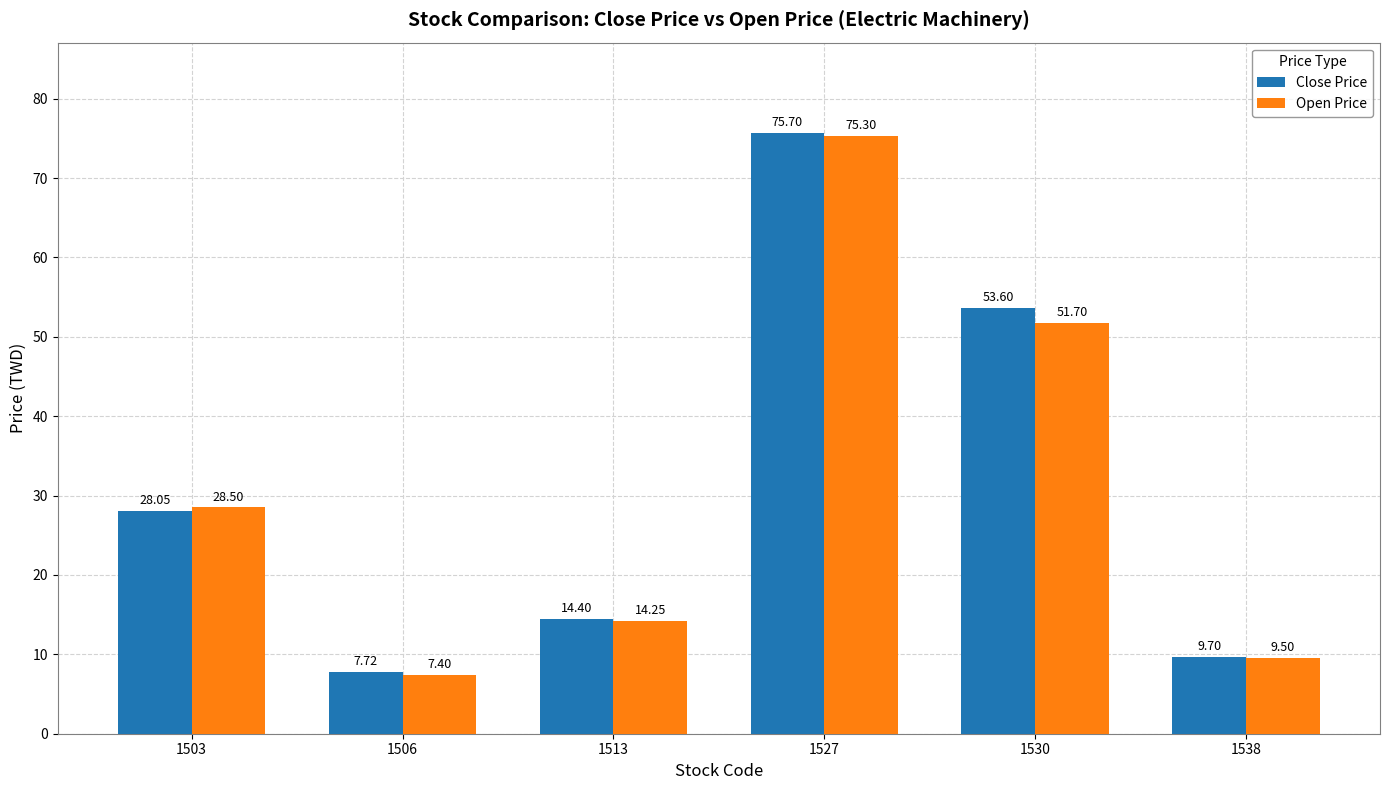

Rank the series at 1530 from highest to lowest value.

Close Price, Open Price